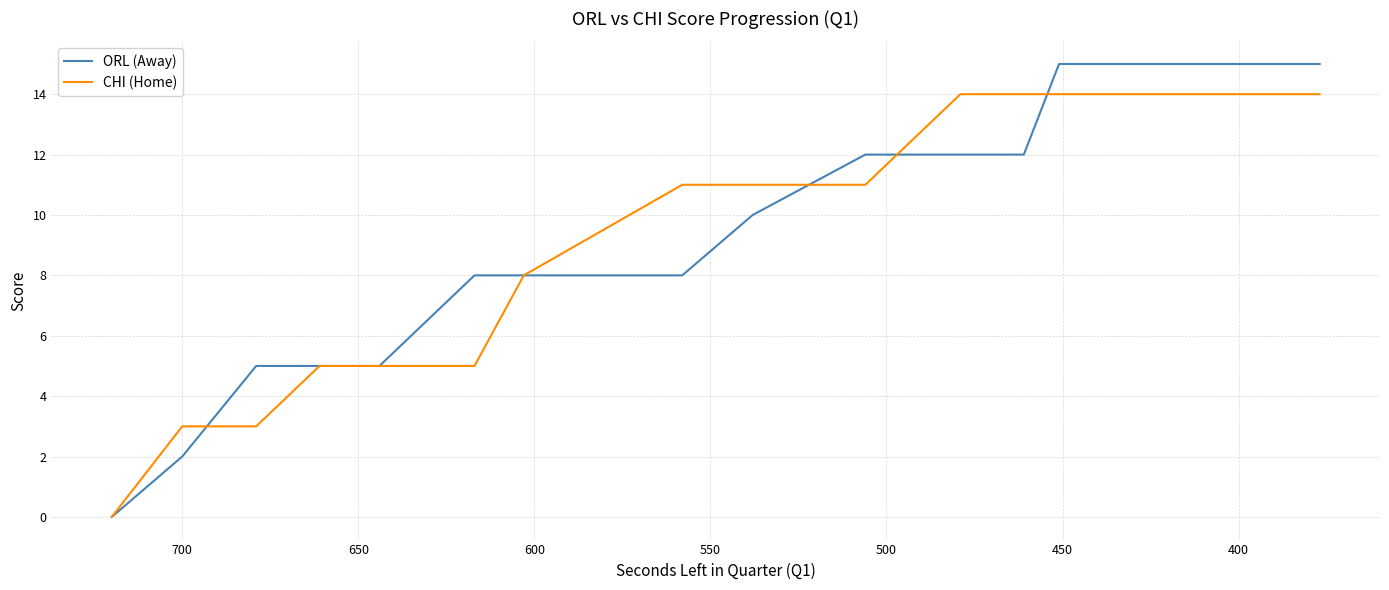

How many lines are shown in the chart?

2